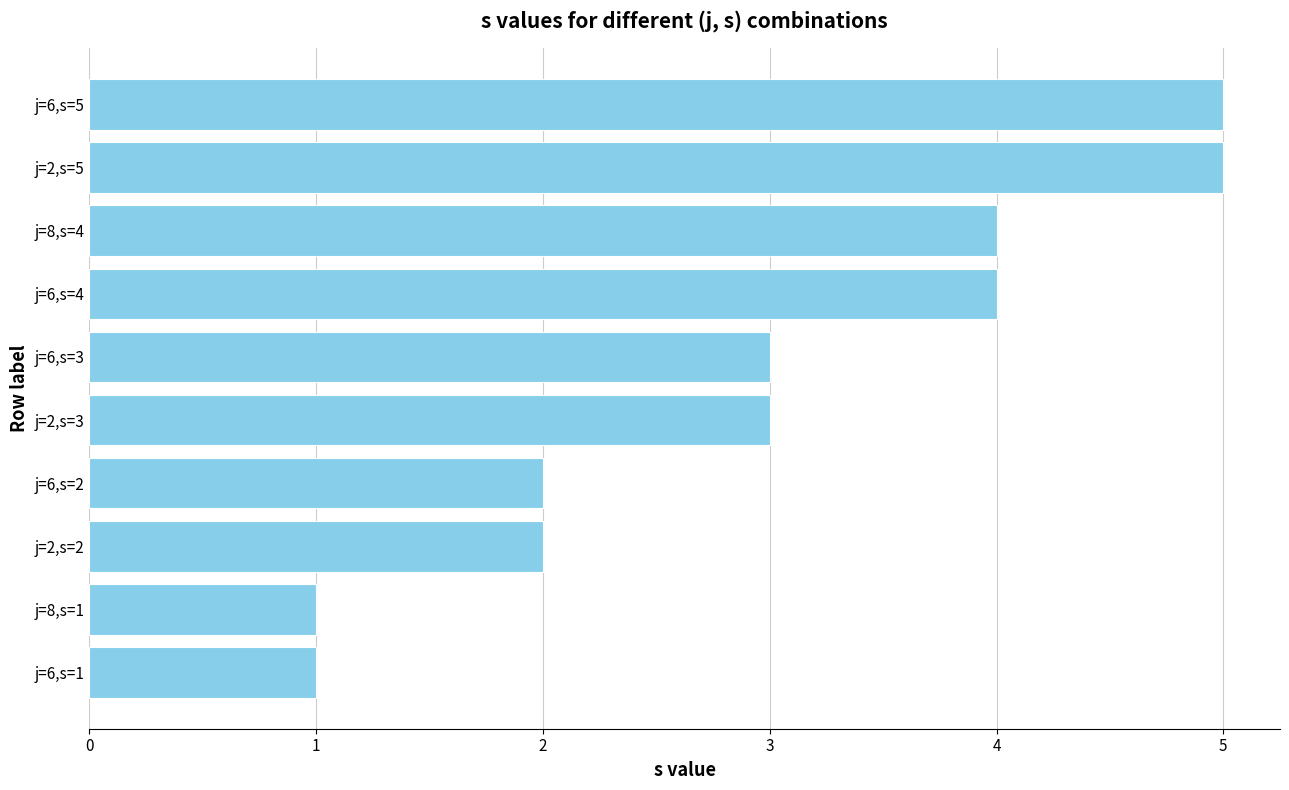

What is the change in value from j=6,s=2 to j=6,s=4?

+2